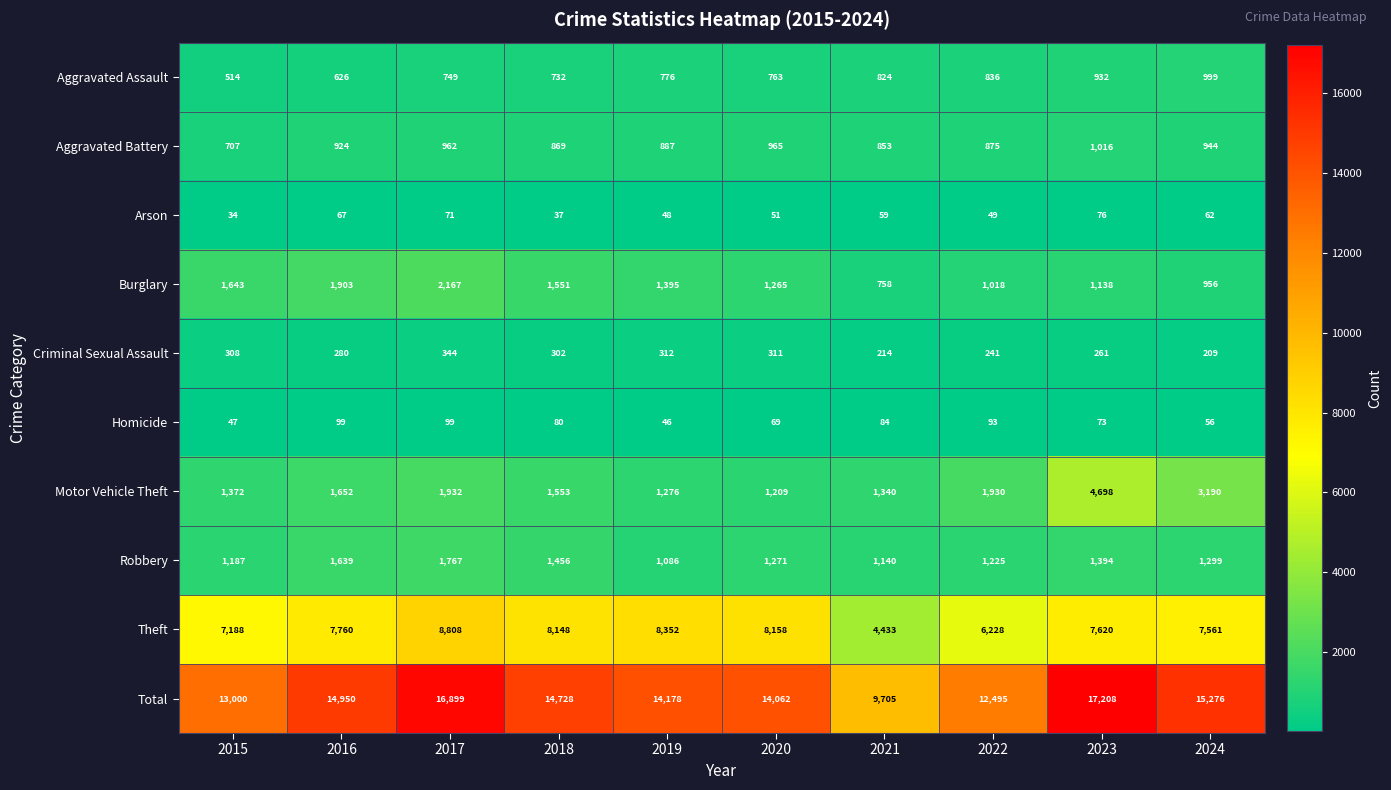

What is the sum of the Homicide values at 2017 and 2020?

168